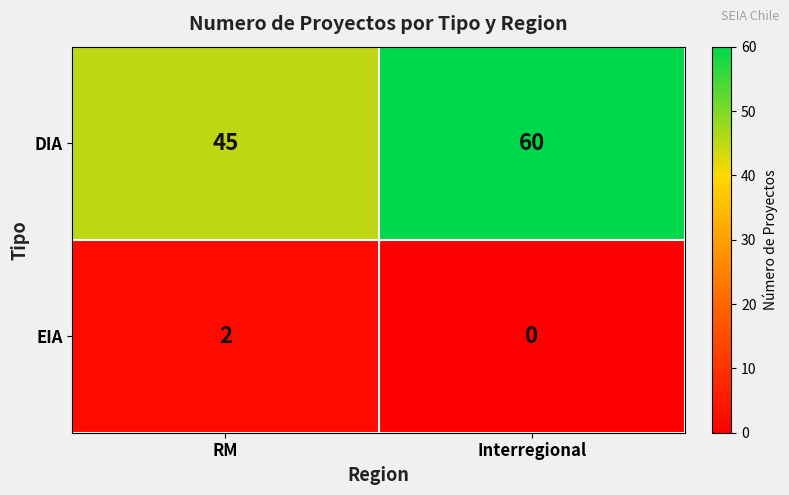

Is it true that EIA equals 3 at RM?

False